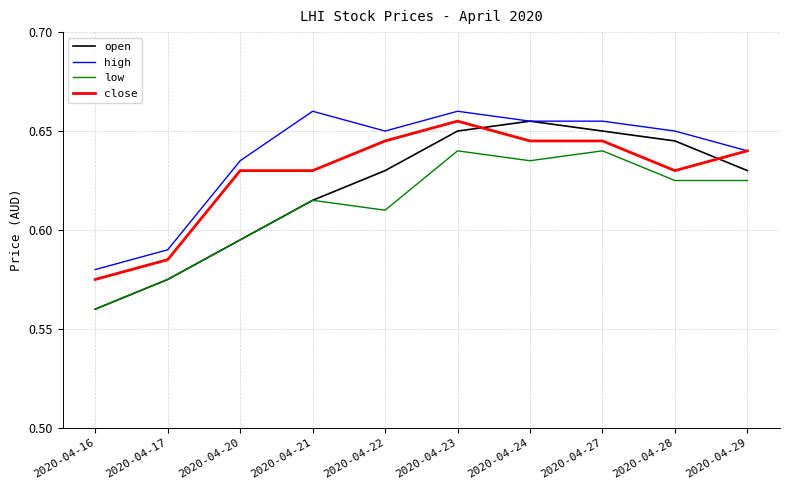

Which series has the largest total across all categories?

high